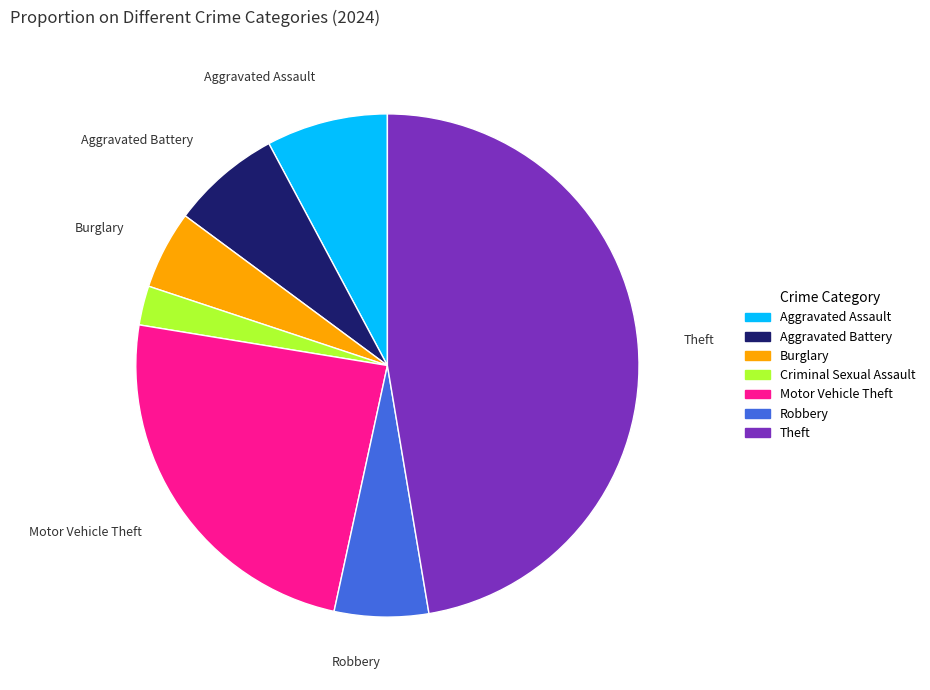

Which category has the smallest portion of the pie?

Criminal Sexual Assault